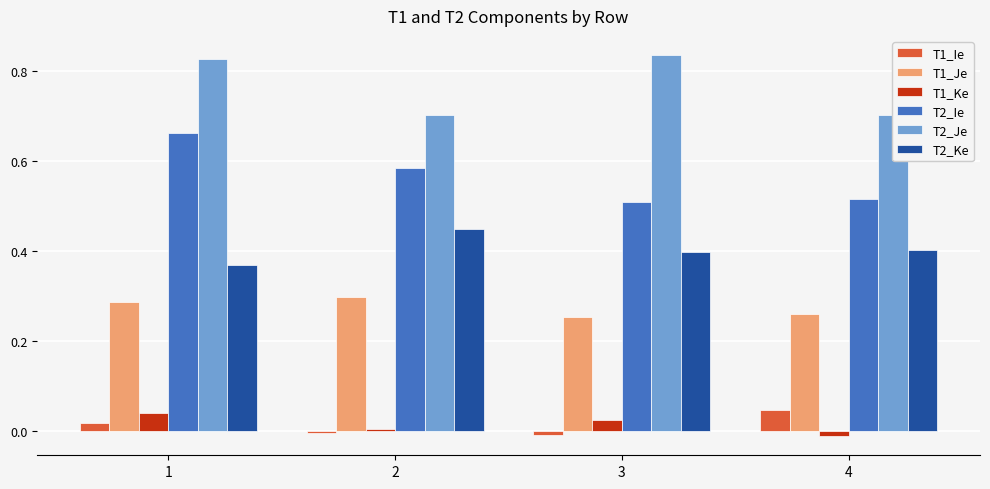

True or false: T1_Ie has a value of 0.0 at 1.

True